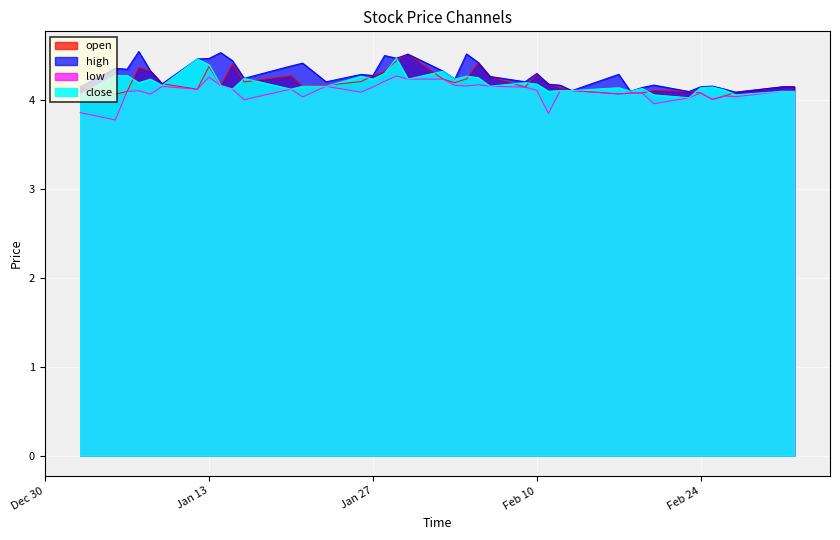

What is the maximum value for low?

4.3